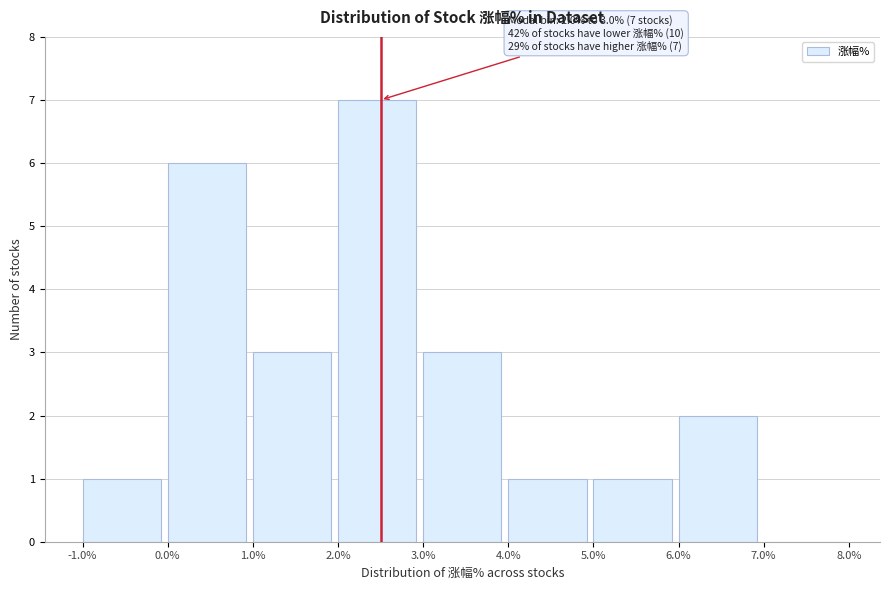

Over which range of the x-axis is the bar tallest?

2.0% to 3.0%